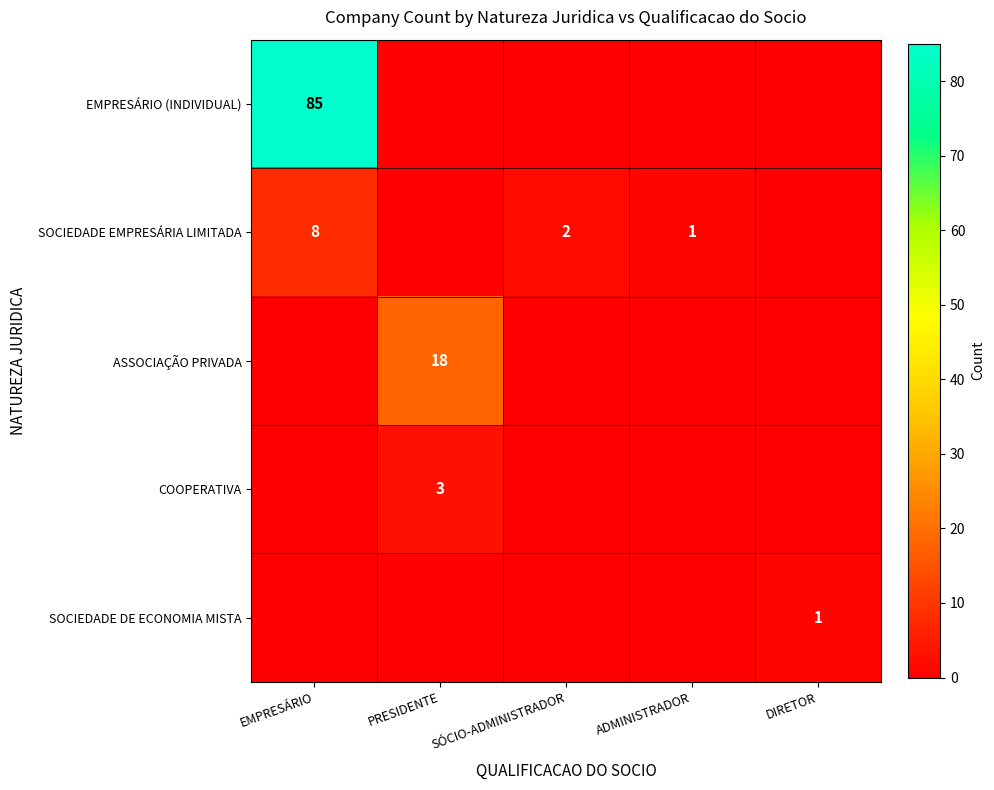

The value of COOPERATIVA at PRESIDENTE is 3. True or false?

True